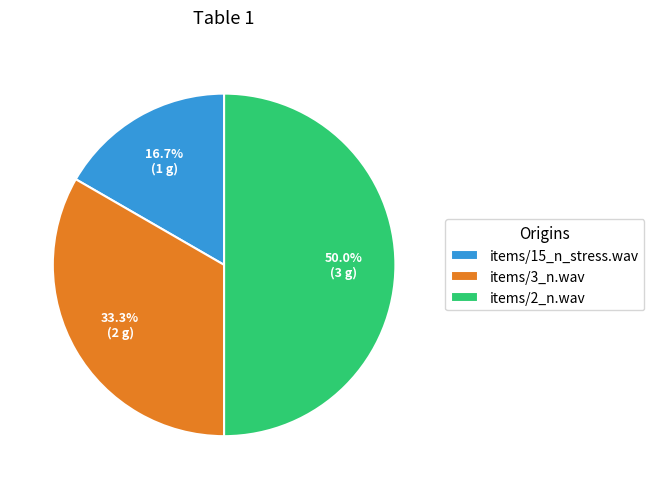

Does items/15_n_stress.wav account for over 50% of the chart?

No